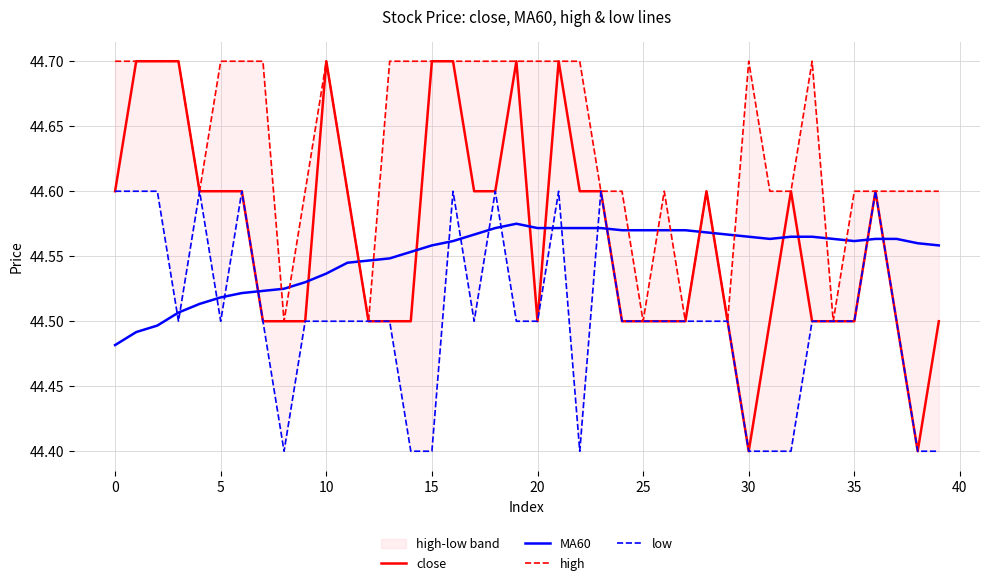

Between 35 and 32, which series saw the biggest shift?

close